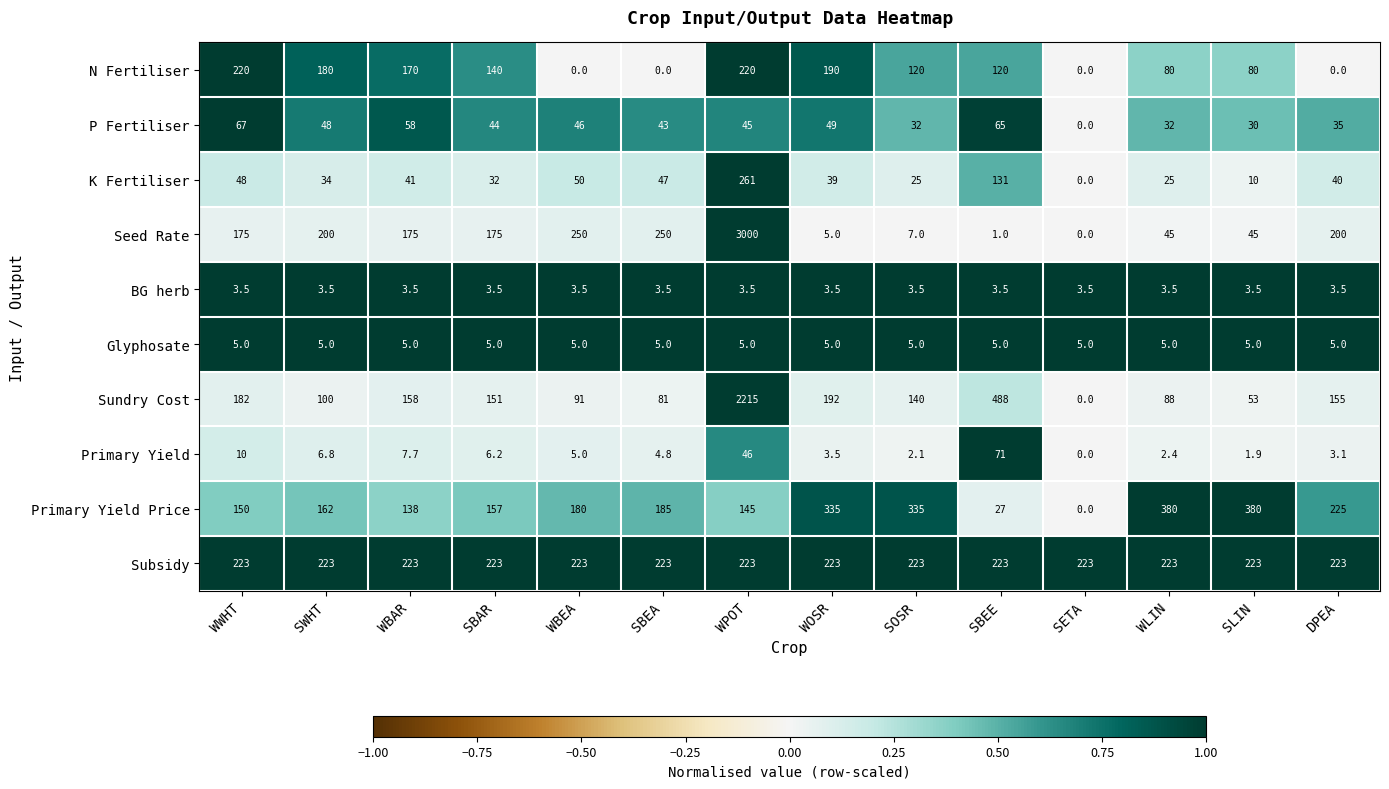

What is the difference between the maximum and minimum values in the Seed Rate series?

3000.0